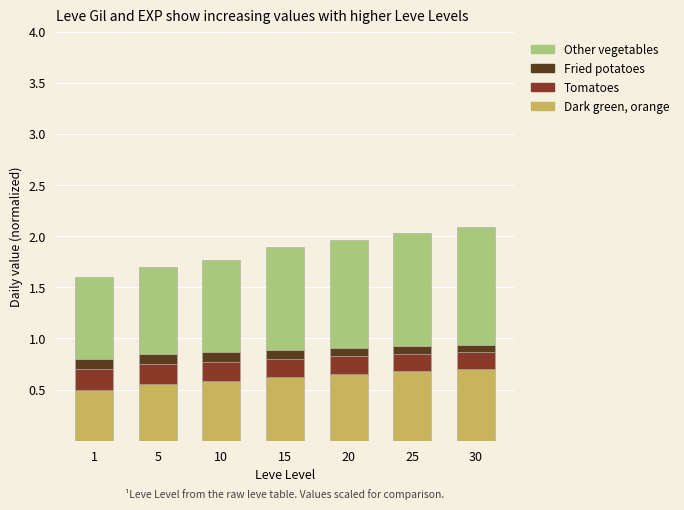

How many categories are shown in the chart?

7